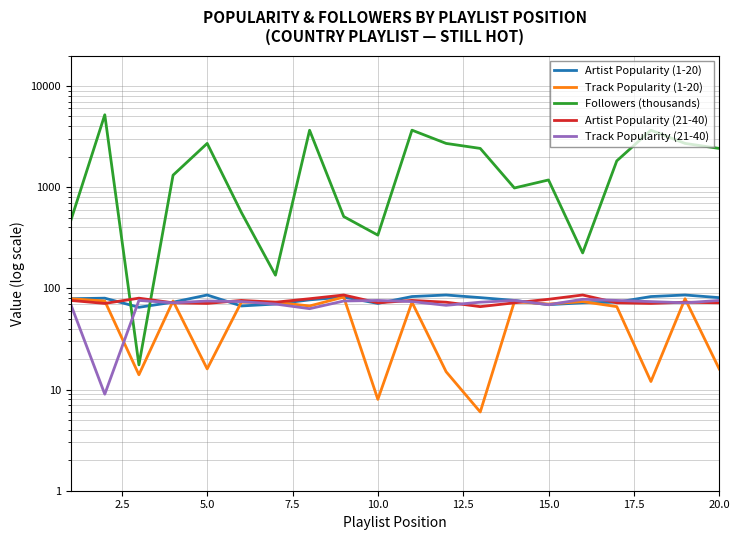

What are all the series names shown in the legend?

Artist Popularity (1-20), Track Popularity (1-20), Followers (thousands), Artist Popularity (21-40), Track Popularity (21-40)